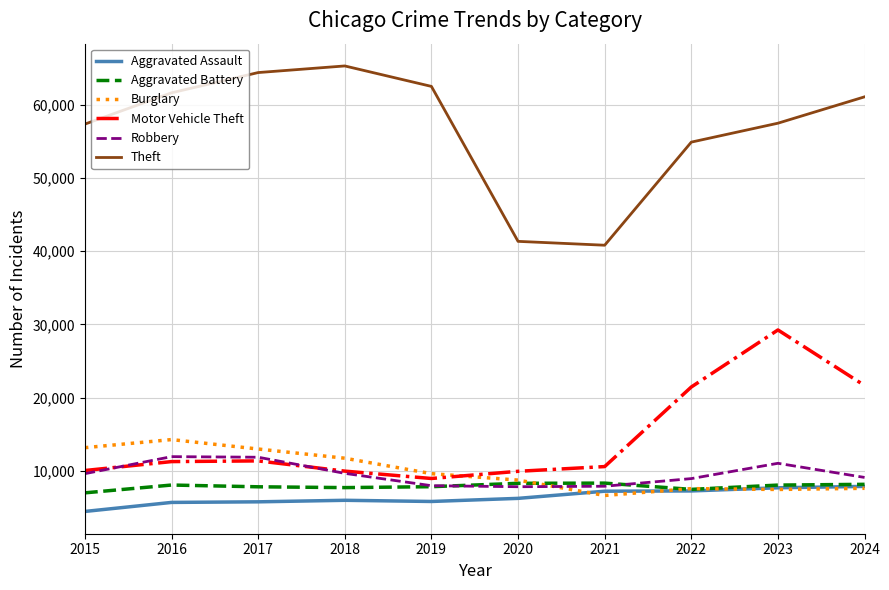

True or false: Theft has a value of 57352 at 2015.

True